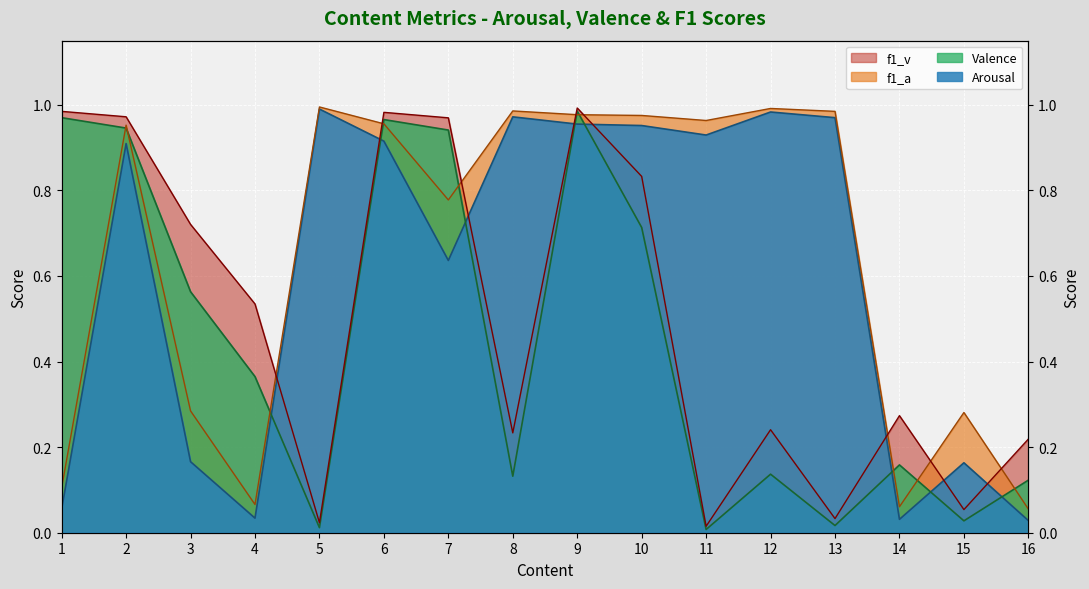

At which category is the sum across all series the highest?

9